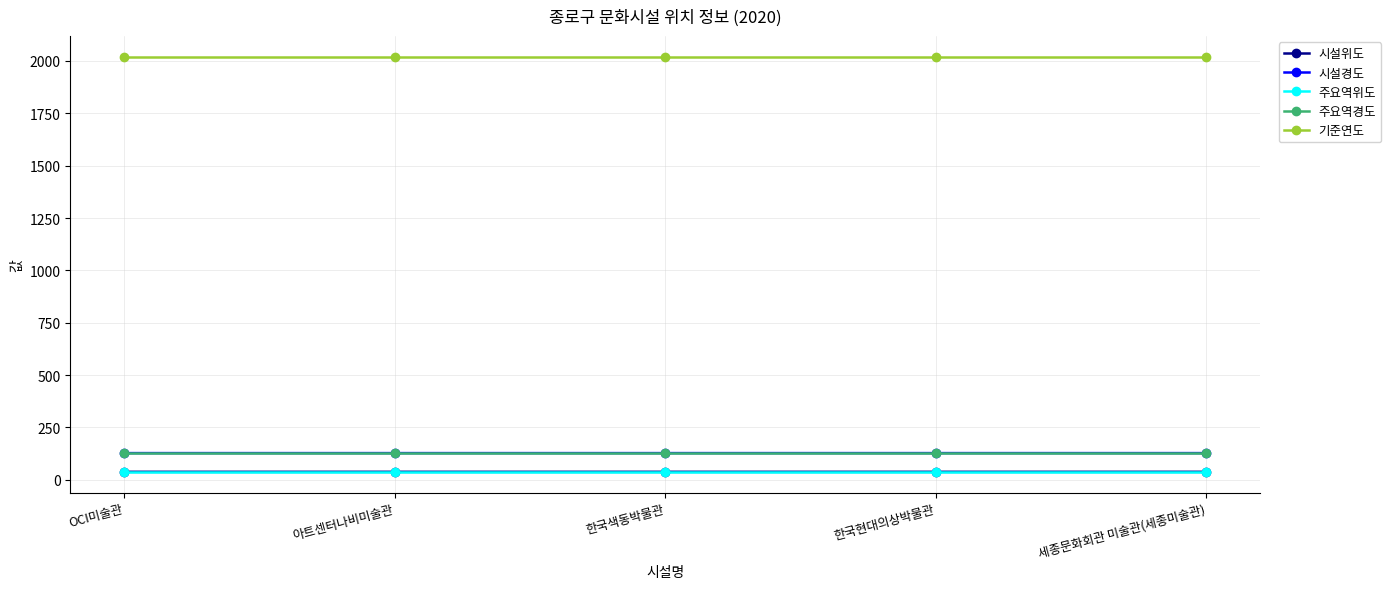

True or false: 주요역위도 and 기준연도 cross at least once.

False